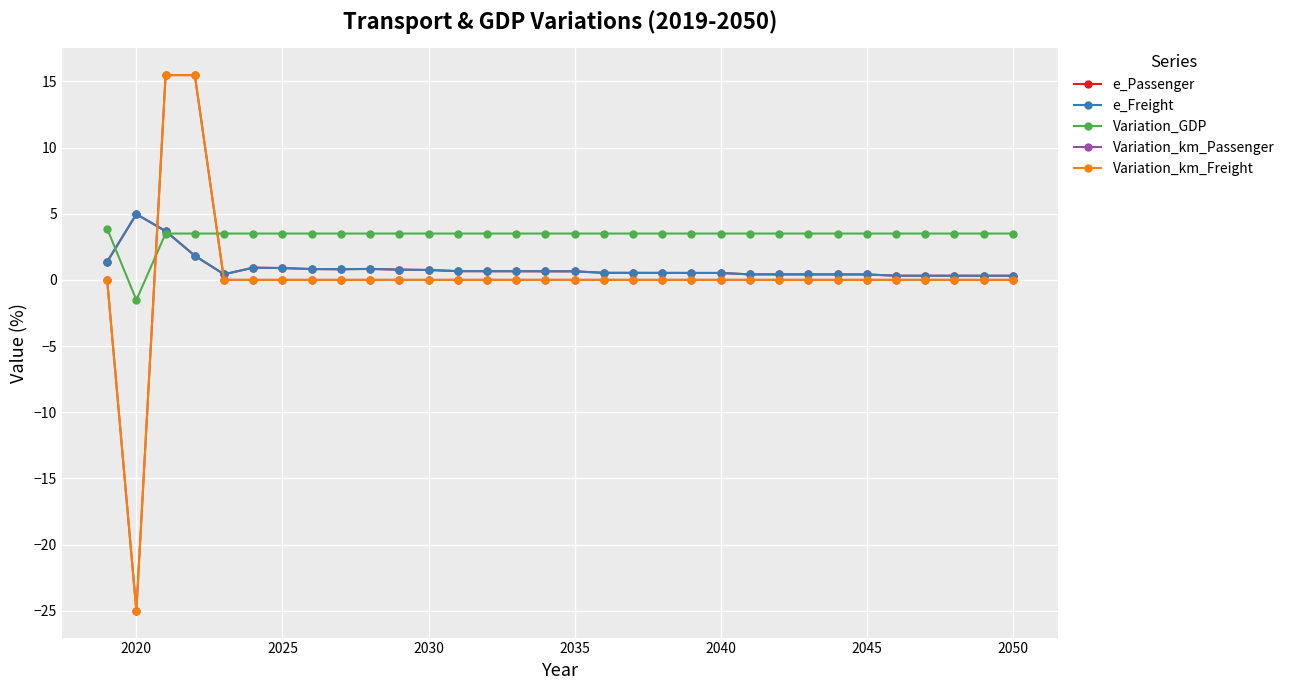

Is this an area chart (filled region under the line)?

No